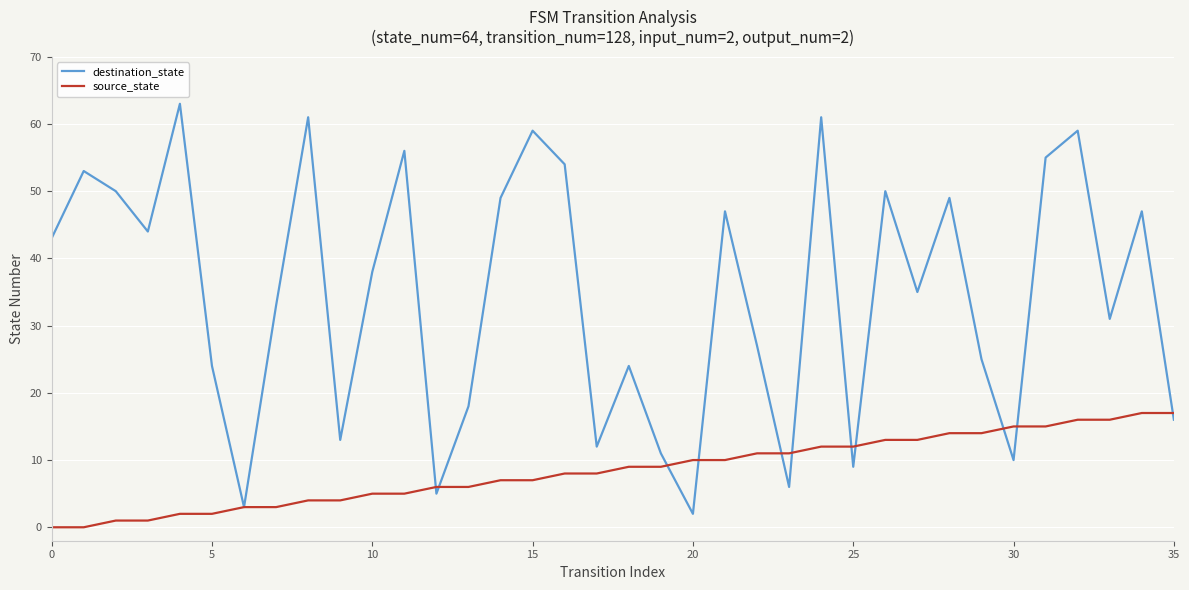

Which series has the largest total across all categories?

destination_state